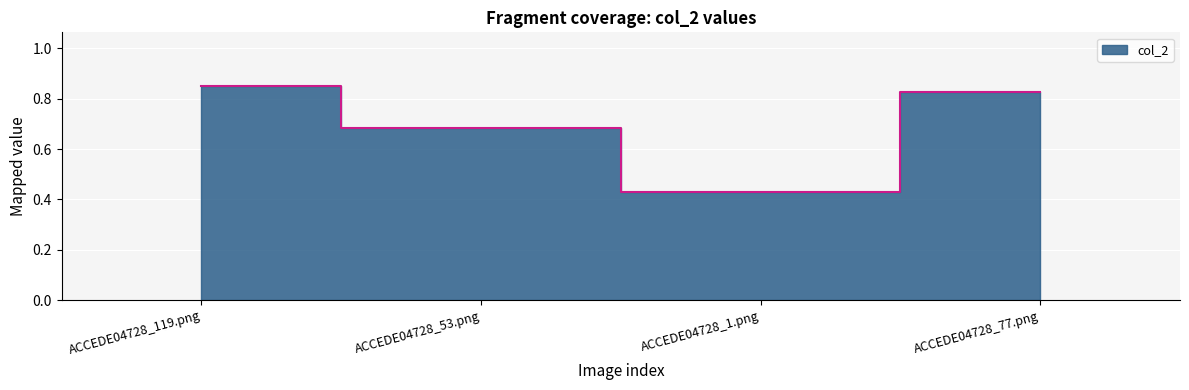

Does the chart display data point markers on the line(s)?

No